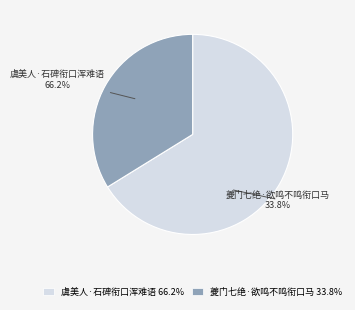

How many slices are in this pie chart?

2